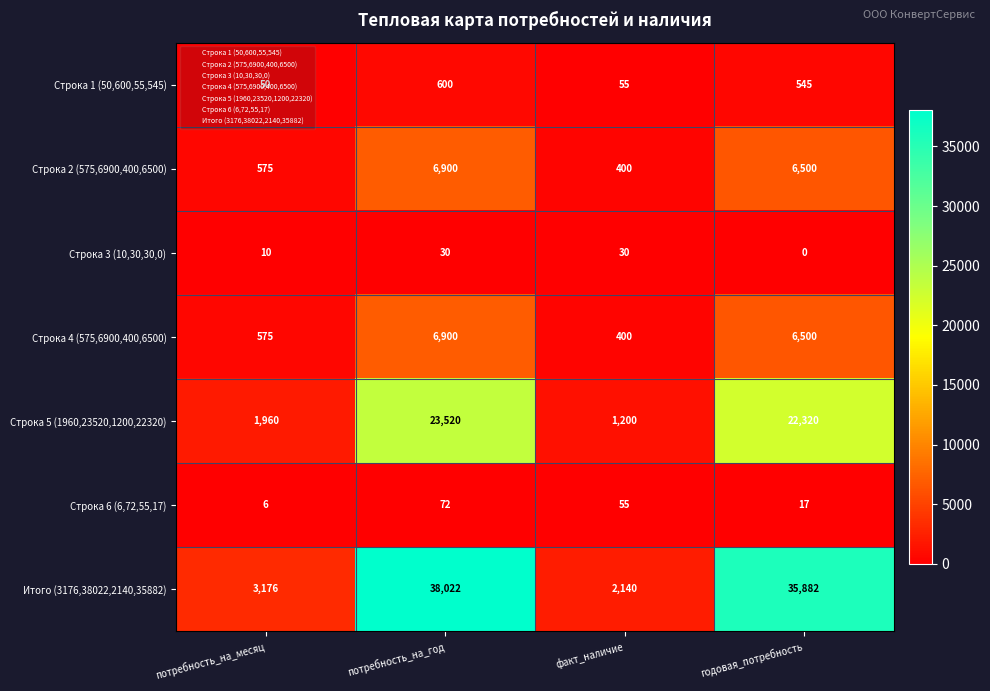

List the labels in order of Строка 1 (50,600,55,545) value, smallest first.

потребность_на_месяц, факт_наличие, годовая_потребность, потребность_на_год